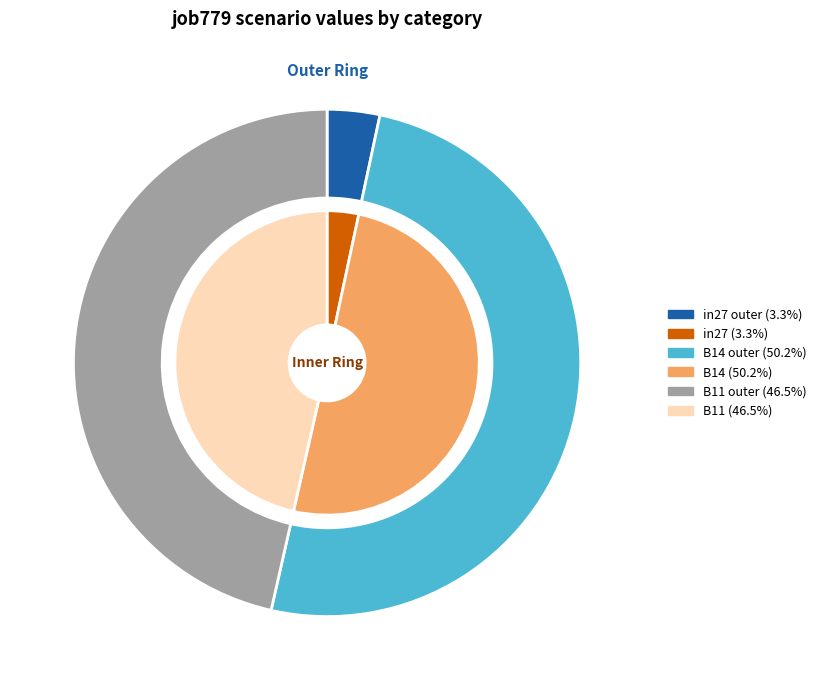

Which slice is the smallest?

in27